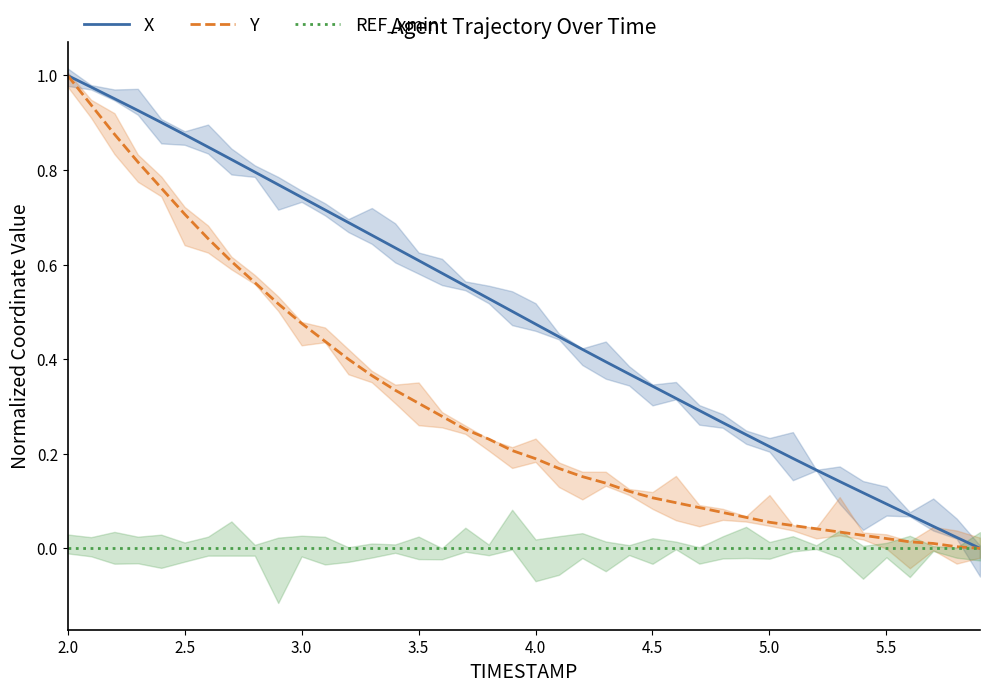

Reading left to right, extract all data points from this chart.

X: 1.0	1.0	1.0	0.9	0.9	0.9	0.8	0.8	0.8	0.8	0.7	0.7	0.7	0.7	0.6	0.6	0.6	0.6	0.5	0.5	0.5	0.4	0.4	0.4	0.4	0.3	0.3	0.3	0.3	0.2	0.2	0.2	0.2	0.1	0.1	0.1	0.1	0.0	0.0	0.0
Y: 1.0	0.9	0.9	0.8	0.8	0.7	0.7	0.6	0.6	0.5	0.5	0.4	0.4	0.4	0.3	0.3	0.3	0.3	0.2	0.2	0.2	0.2	0.2	0.1	0.1	0.1	0.1	0.1	0.1	0.1	0.1	0.0	0.0	0.0	0.0	0.0	0.0	0.0	0.0	0.0
REF_xmin: 0.0	0.0	0.0	0.0	0.0	0.0	0.0	0.0	0.0	0.0	0.0	0.0	0.0	0.0	0.0	0.0	0.0	0.0	0.0	0.0	0.0	0.0	0.0	0.0	0.0	0.0	0.0	0.0	0.0	0.0	0.0	0.0	0.0	0.0	0.0	0.0	0.0	0.0	0.0	0.0